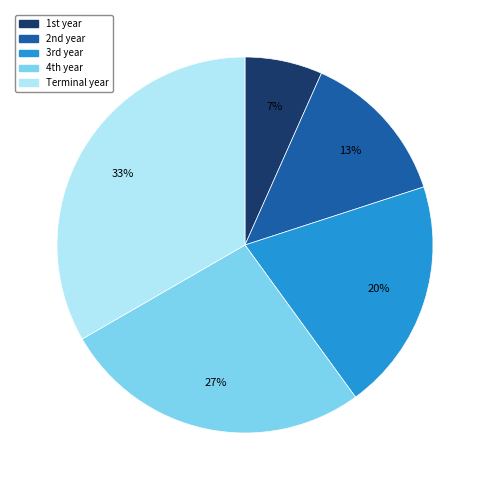

Rank the categories by value from lowest to highest.

1st year, 2nd year, 3rd year, 4th year, Terminal year